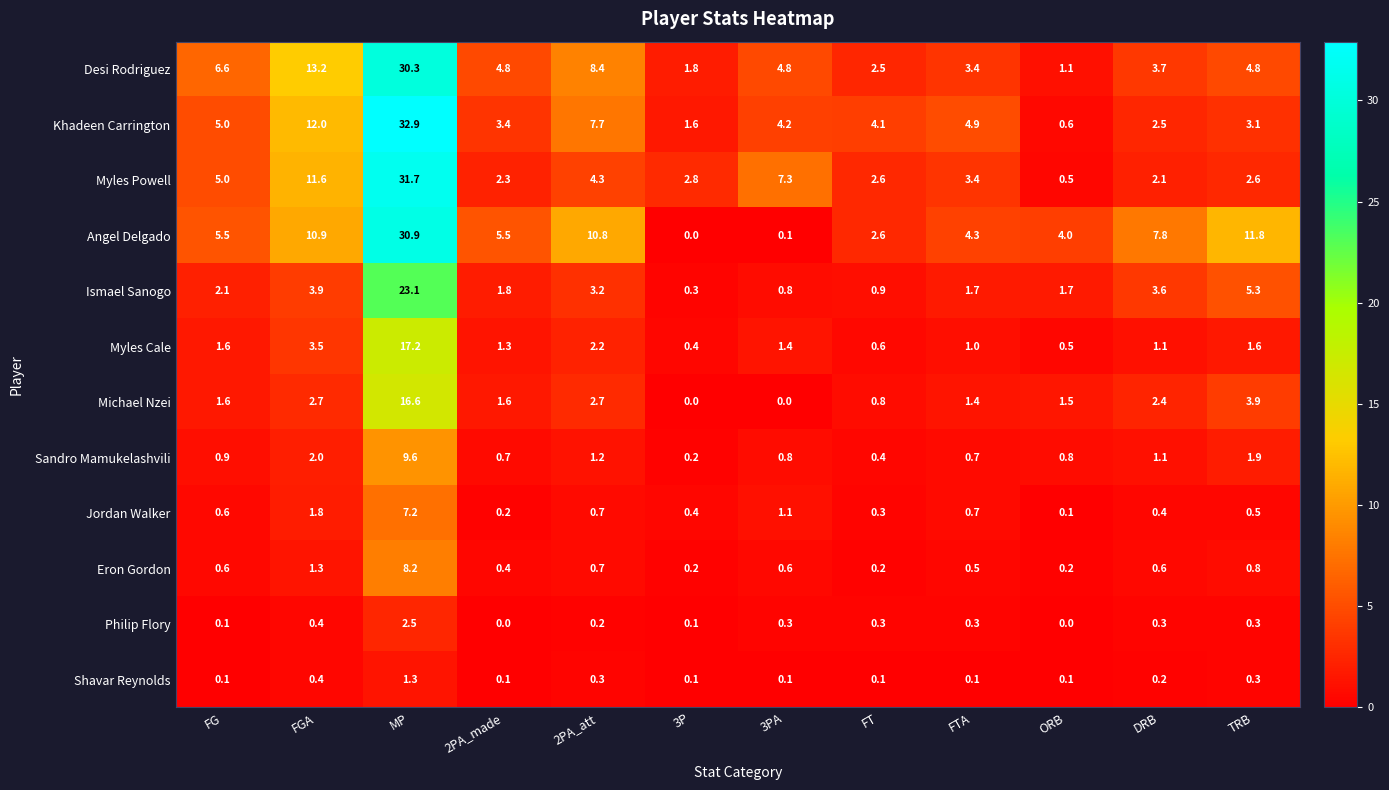

Is it true that Shavar Reynolds equals 0.1 at 3P?

True